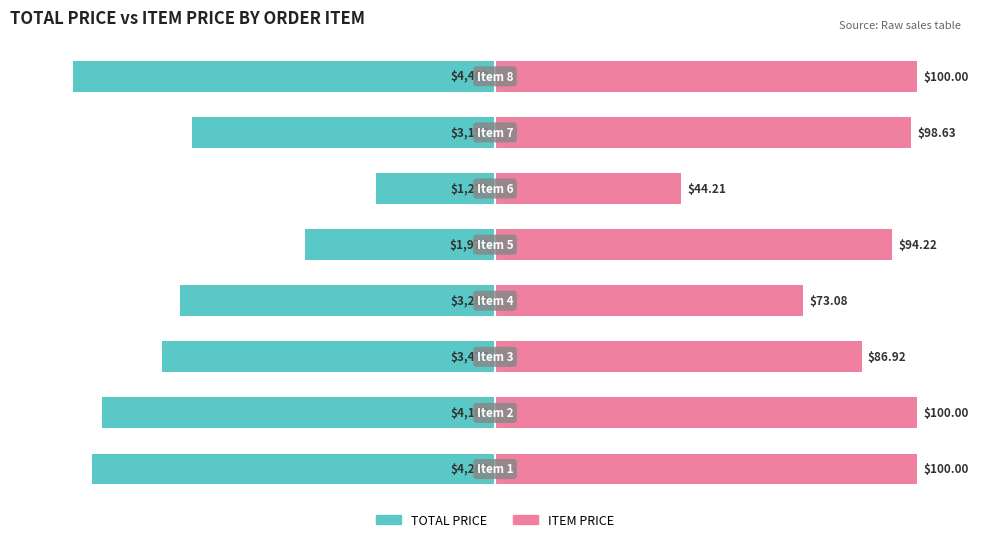

Which series has the largest total across all categories?

ITEM PRICE (normalized)